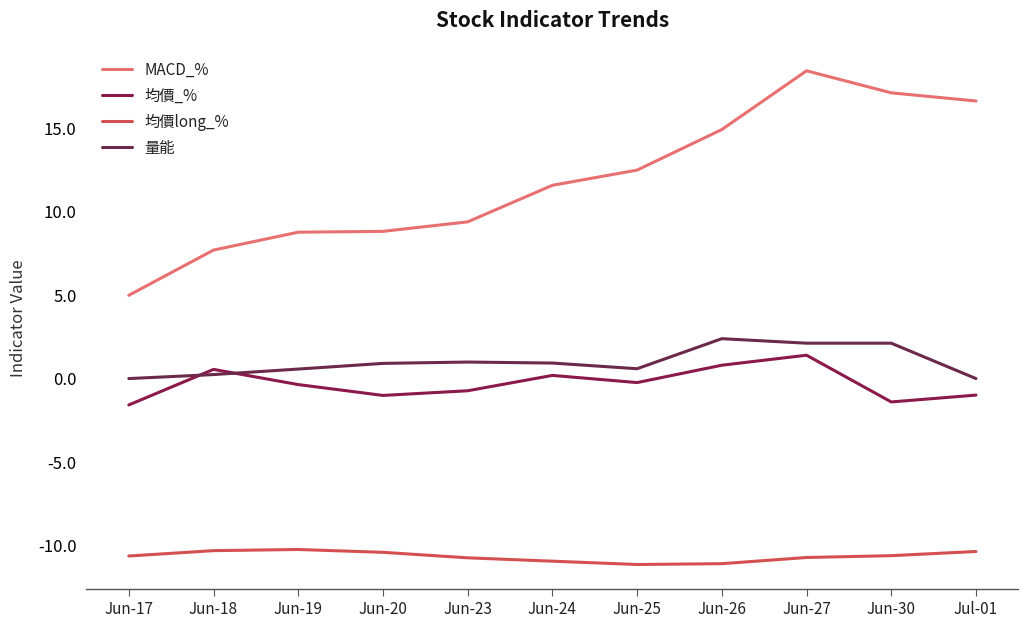

What is the lowest value of the 均價long_% series?

-11.1